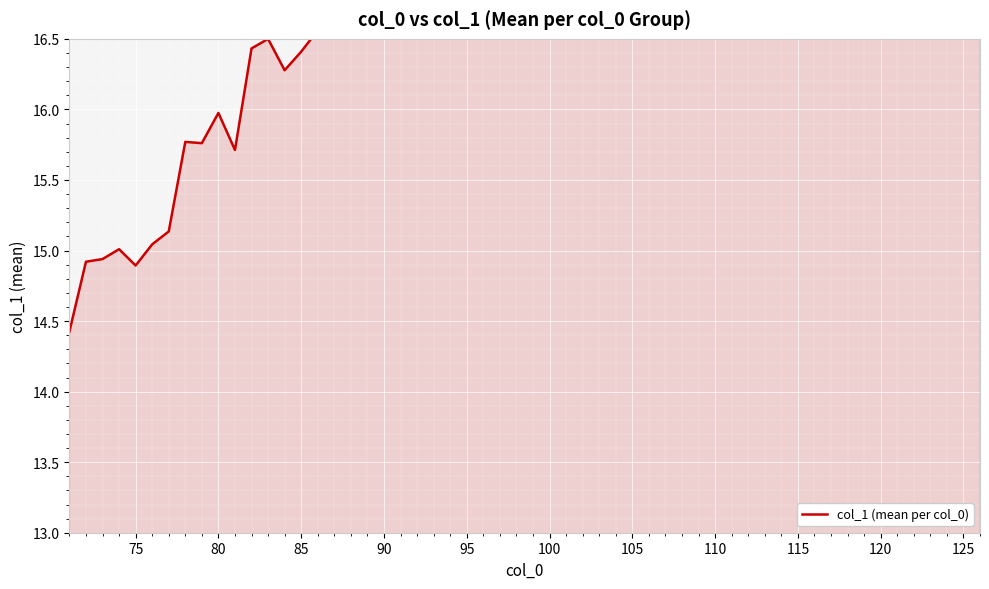

How many interior local peaks (higher than both neighbors) does the data have?

4